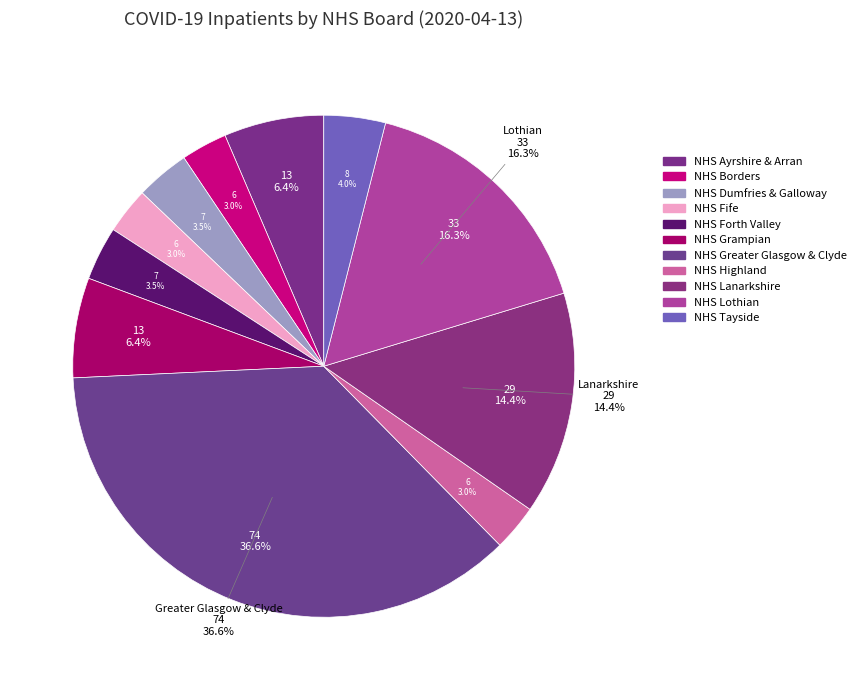

How much of the chart is everything except NHS Fife?

97.0%